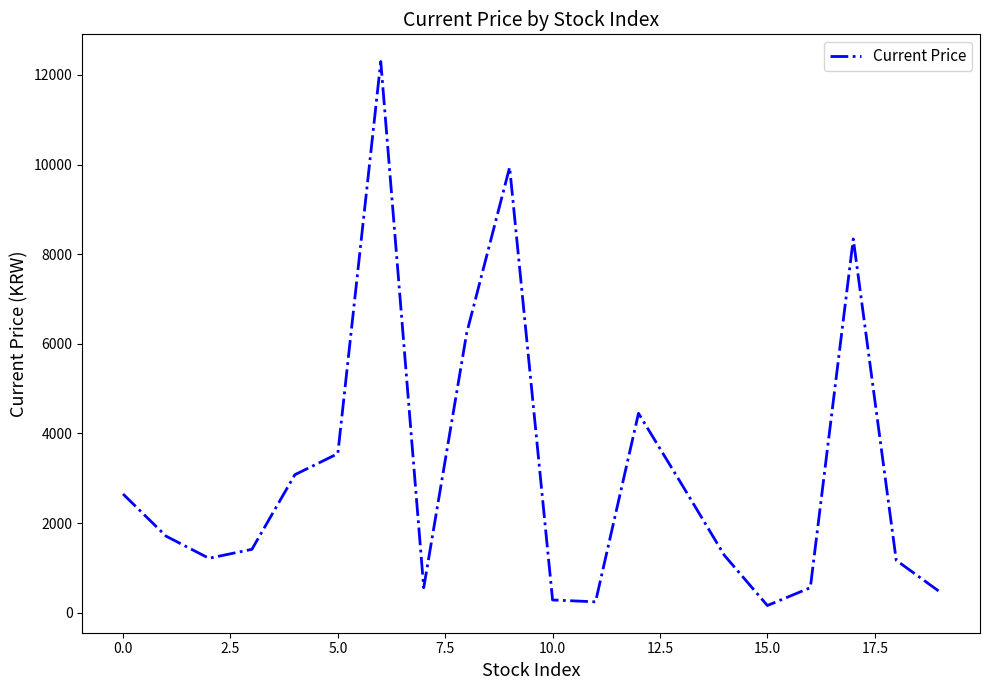

How many values are below 1710?

10